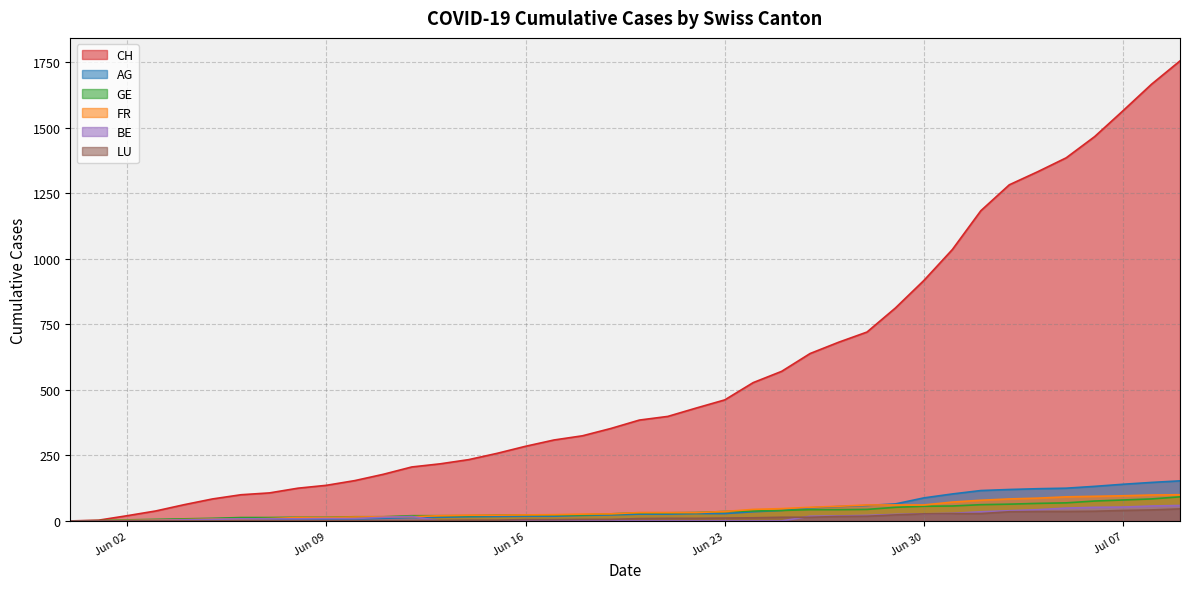

Where is AG nearest to the value 76?

2020-06-29